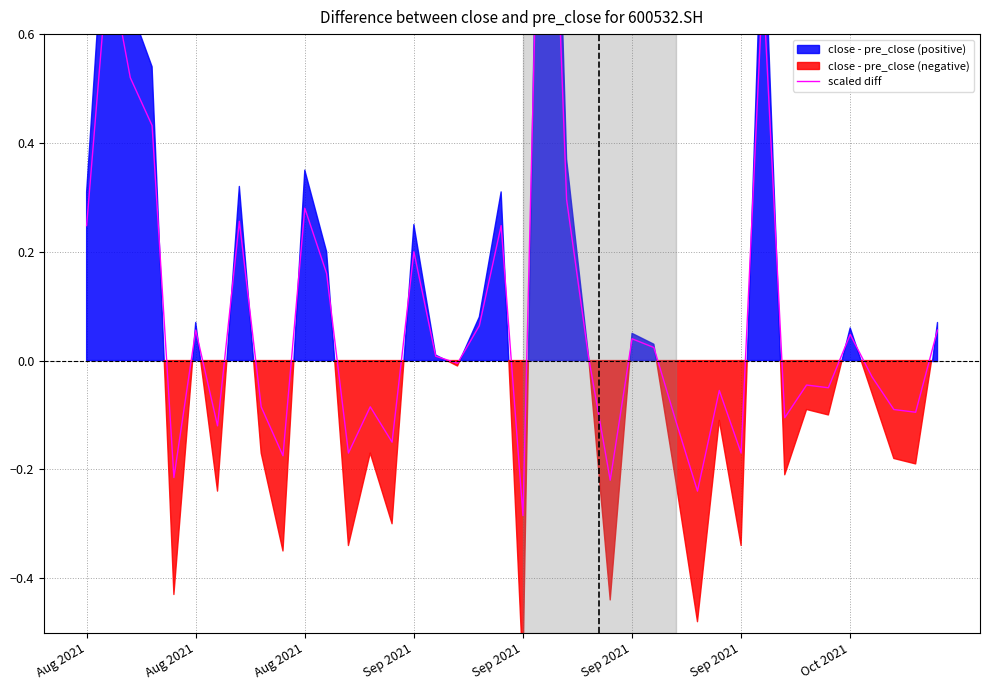

Reading right to left, transcribe all the data shown in this chart.

0.1	-0.1	-0.1	-0.0	0.0	-0.1	-0.0	-0.1	0.7	-0.2	-0.1	-0.2	-0.1	0.0	0.0	-0.2	0.0	0.3	1.4	-0.3	0.2	0.1	-0.0	0.0	0.2	-0.2	-0.1	-0.2	0.2	0.3	-0.2	-0.1	0.3	-0.1	0.1	-0.2	0.4	0.5	0.7	0.2